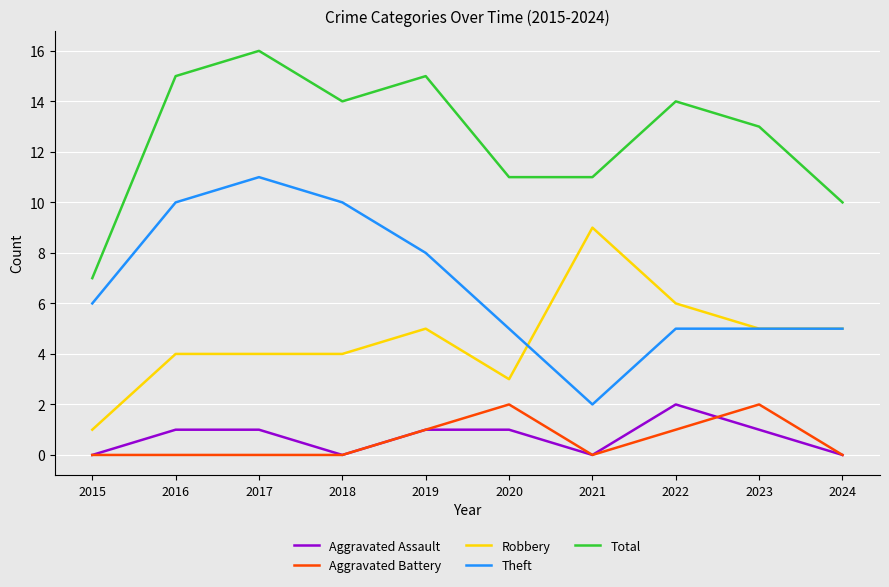

At which label does Theft reach its minimum?

2021